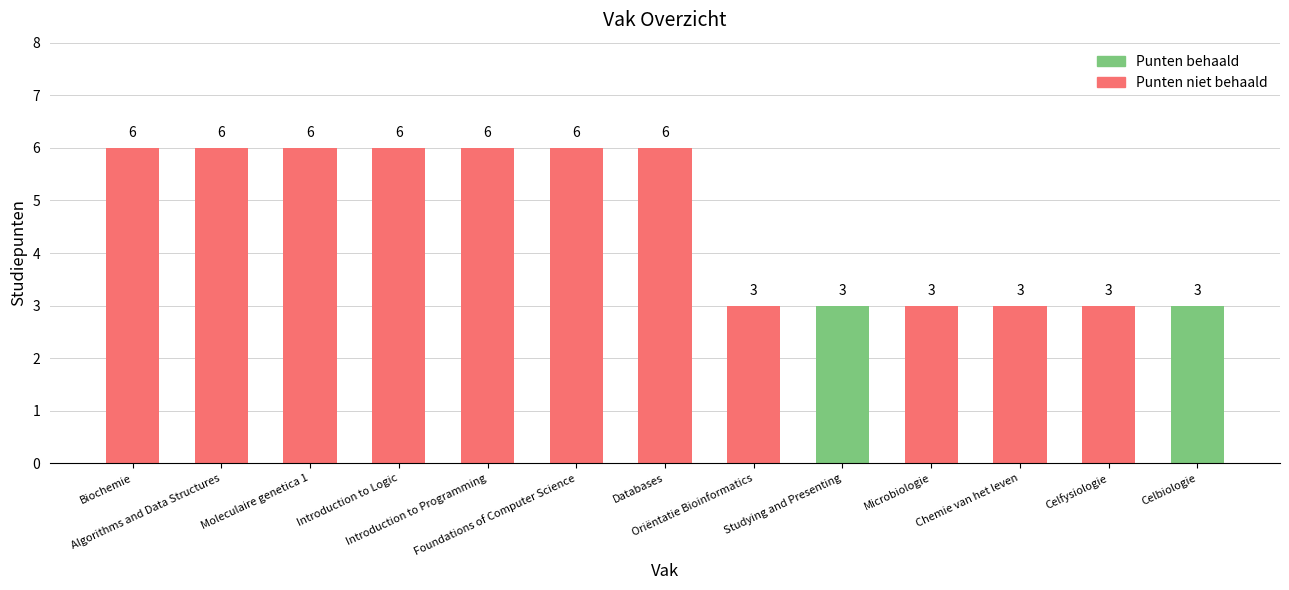

How many Punten behaald values are between 0 and 1?

11